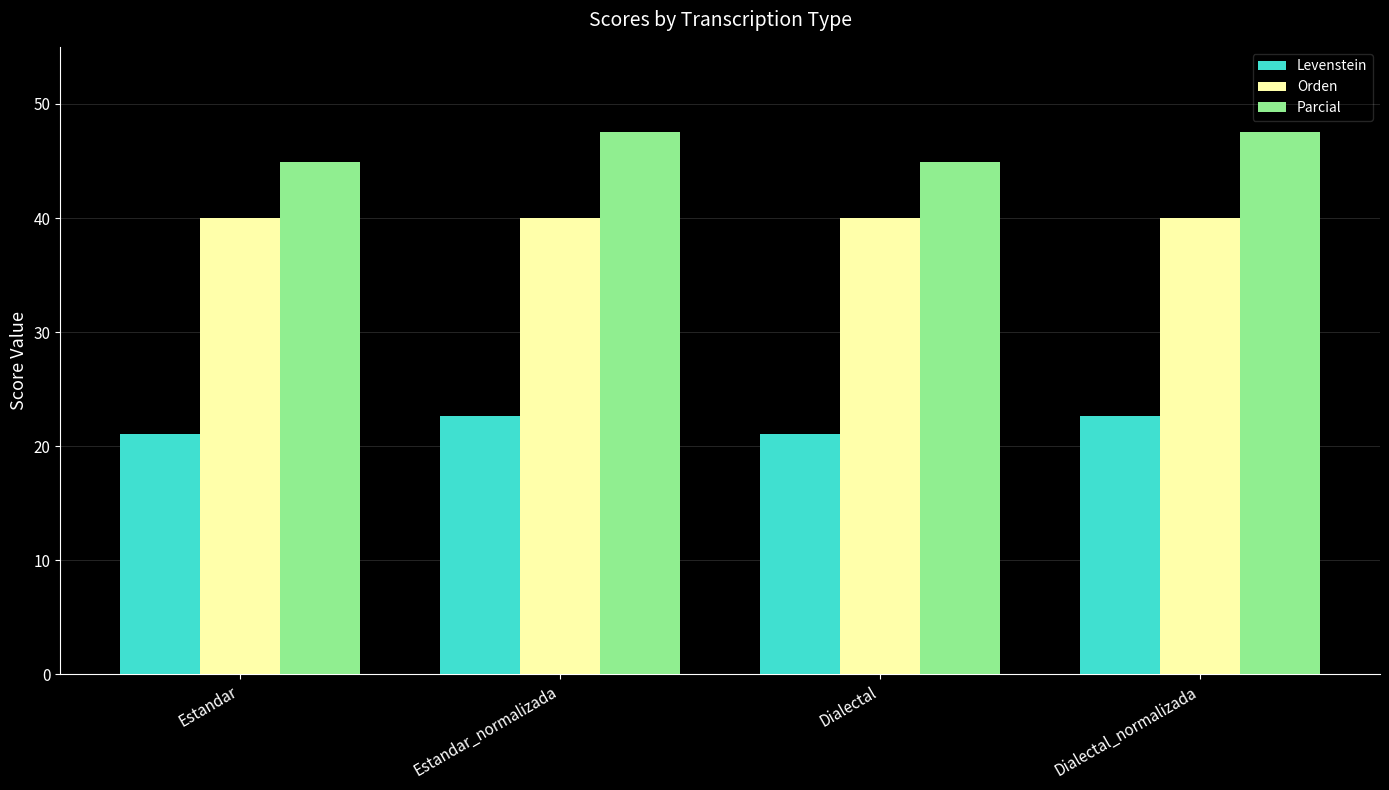

What is the approximate value of Parcial at Dialectal?

44.9